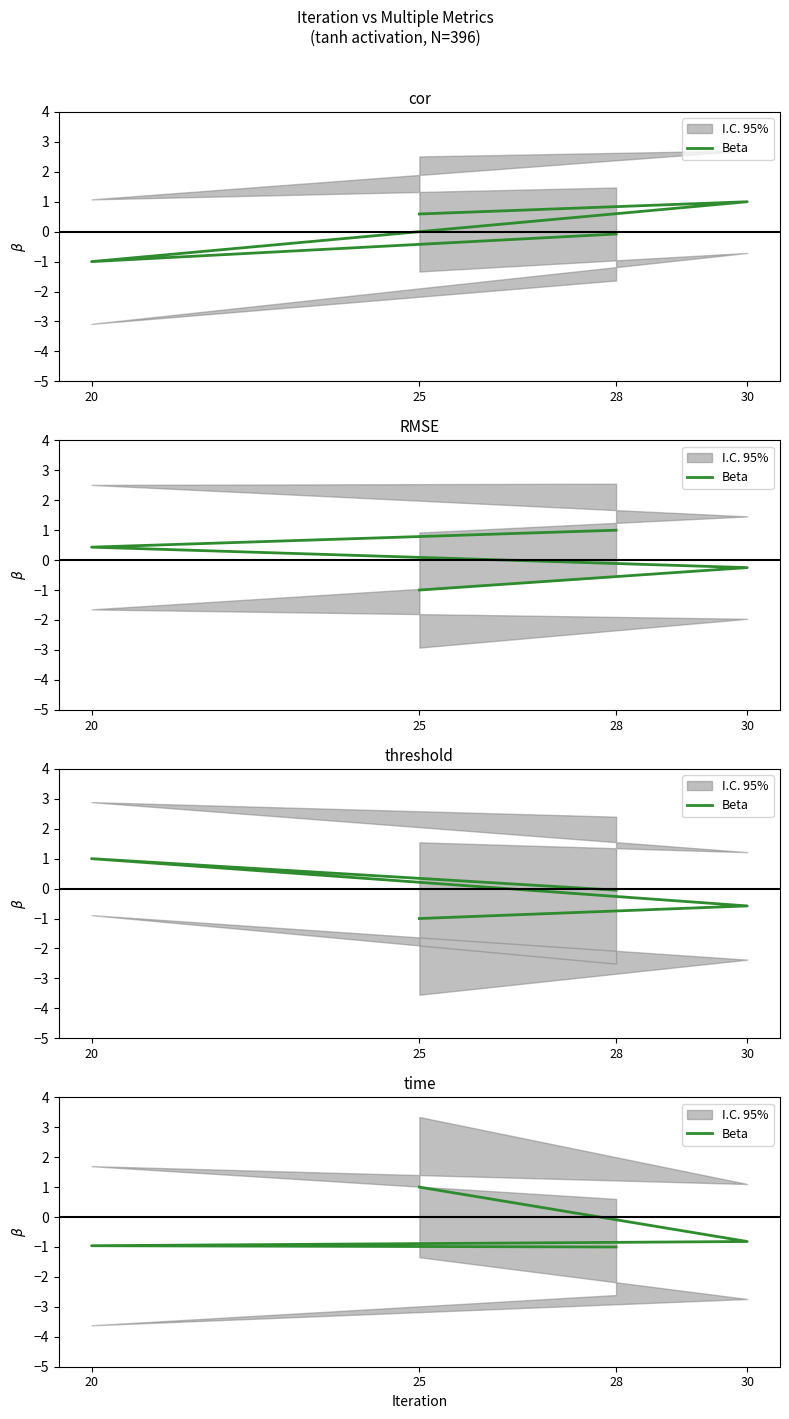

Which label corresponds to the largest value in the chart?

25